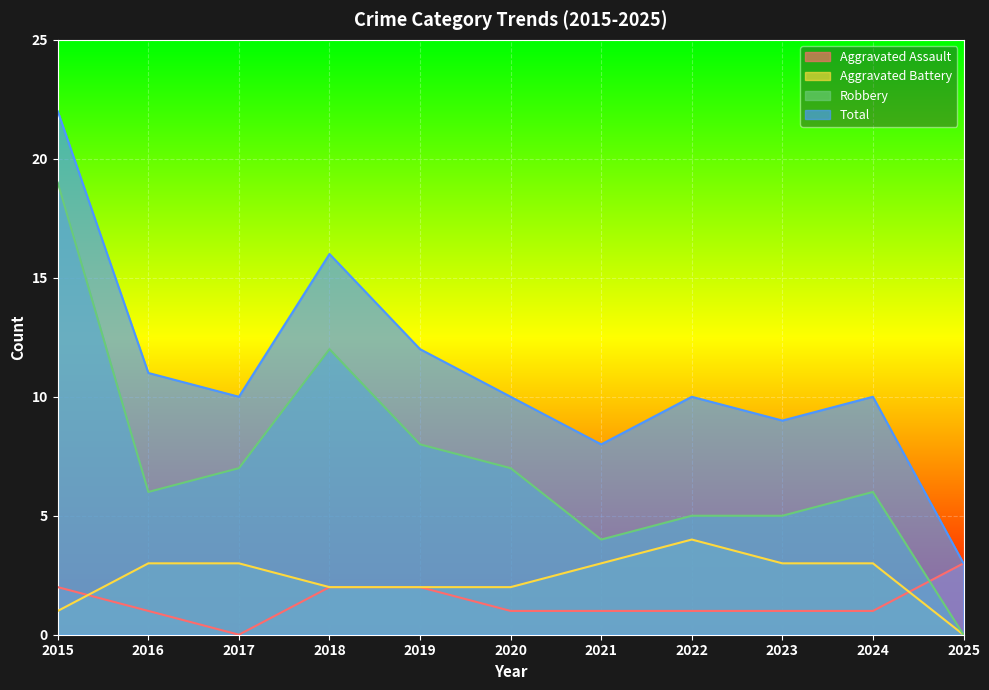

Where is Total nearest to the value 12?

2019